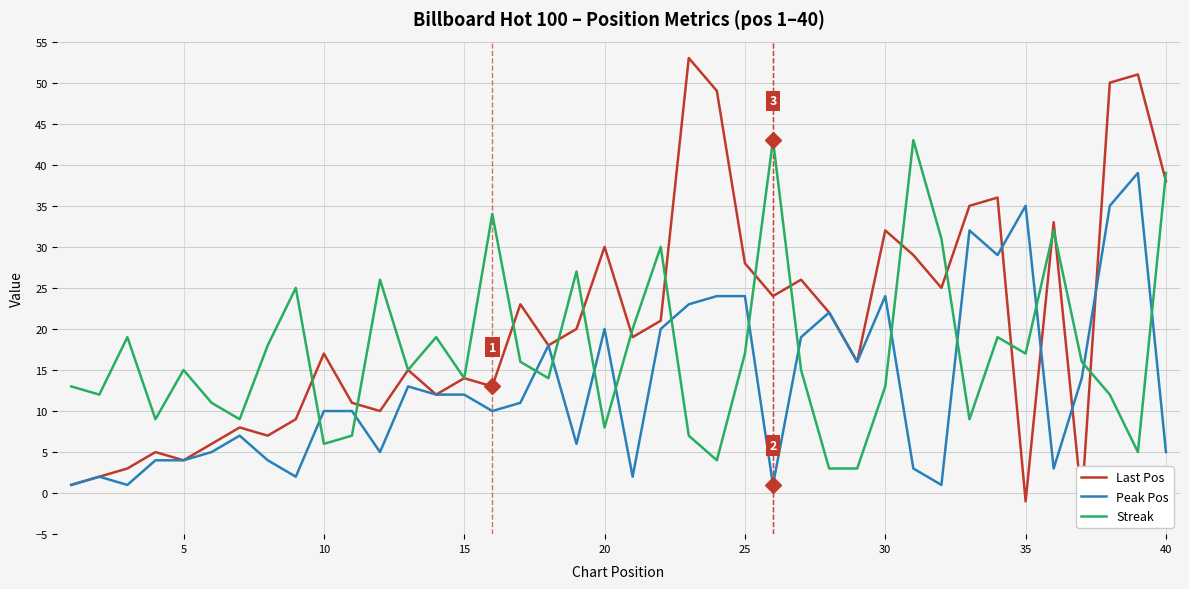

How many interior local peaks does the Peak Pos series have?

10